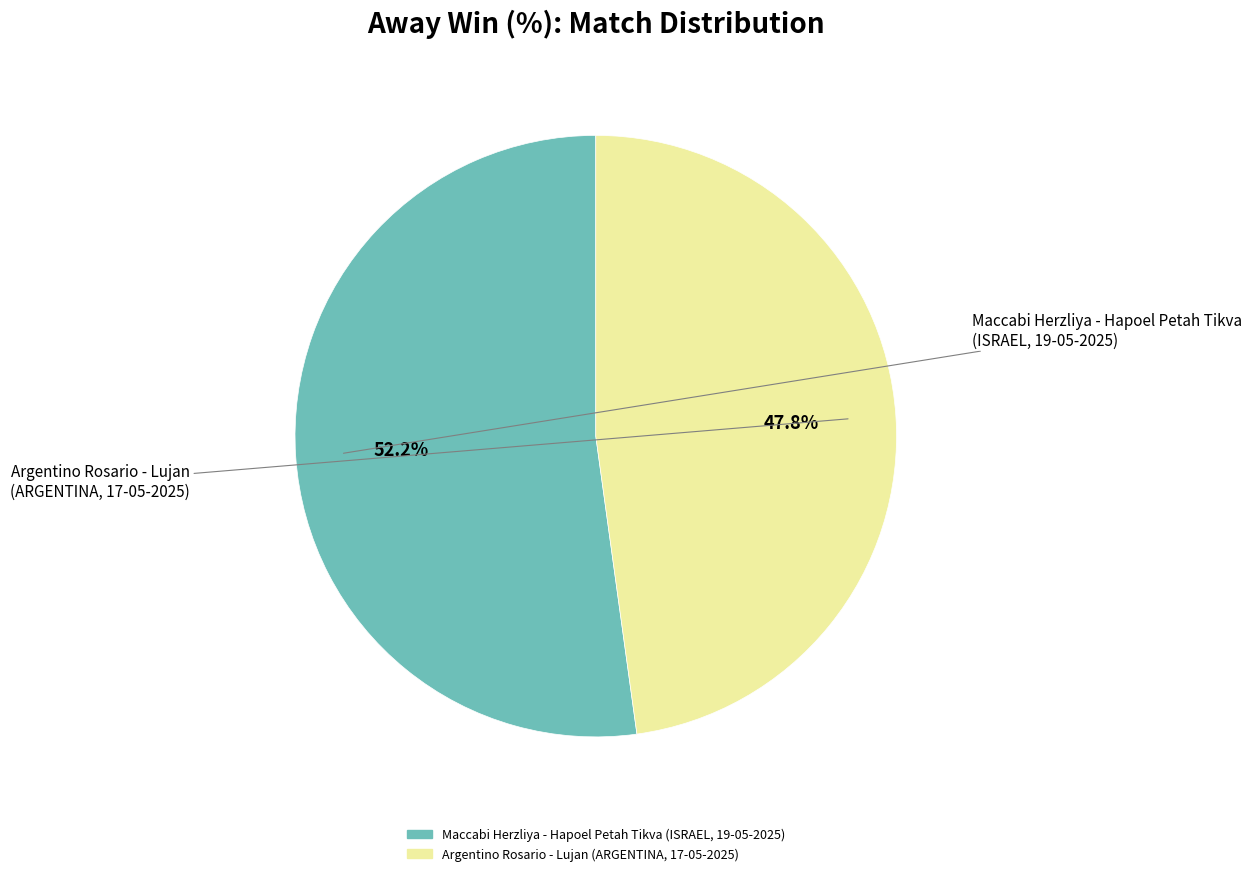

How many segments does this pie chart have?

2